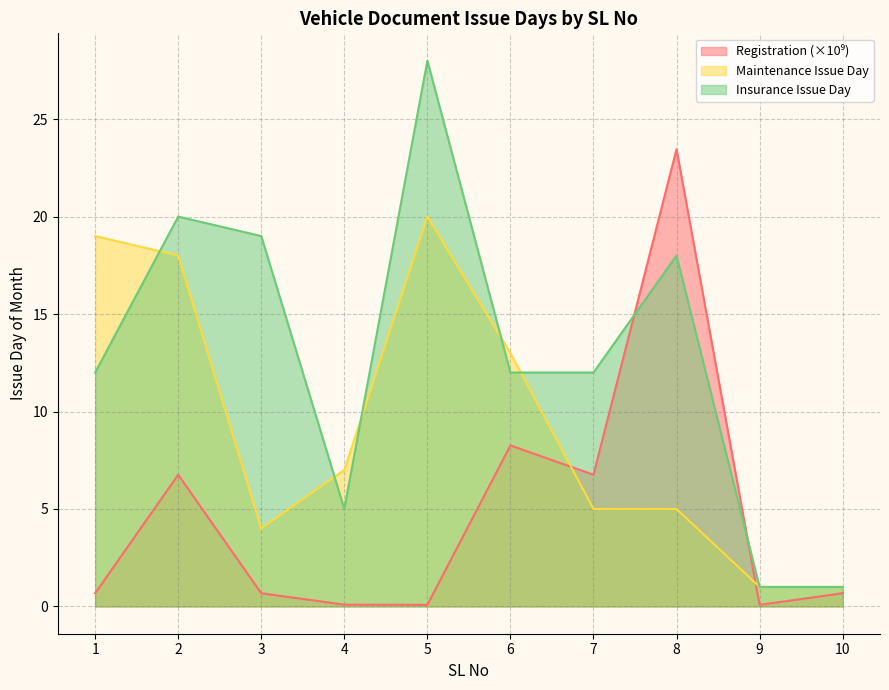

How many lines are shown in the chart?

3